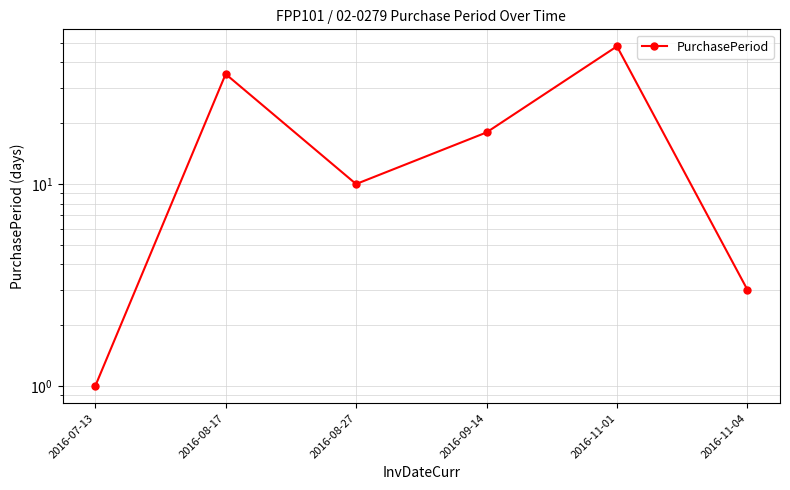

Where does the data first go above 18?

2016-08-17